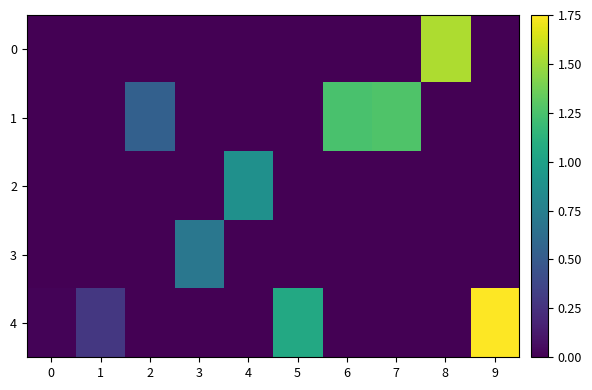

List the series in order of their peak value, lowest first.

3, 2, 1, 0, 4